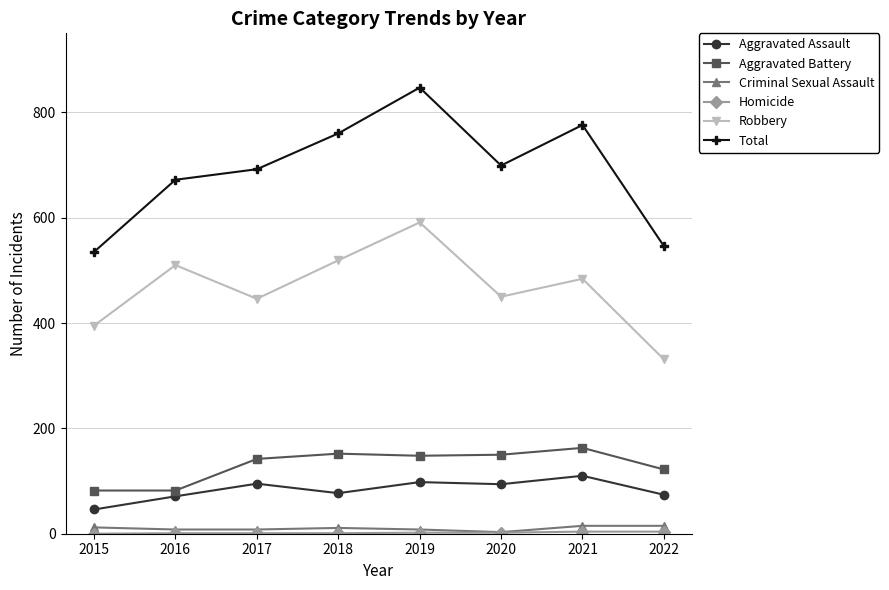

Does the chart display data point markers on the line(s)?

Yes